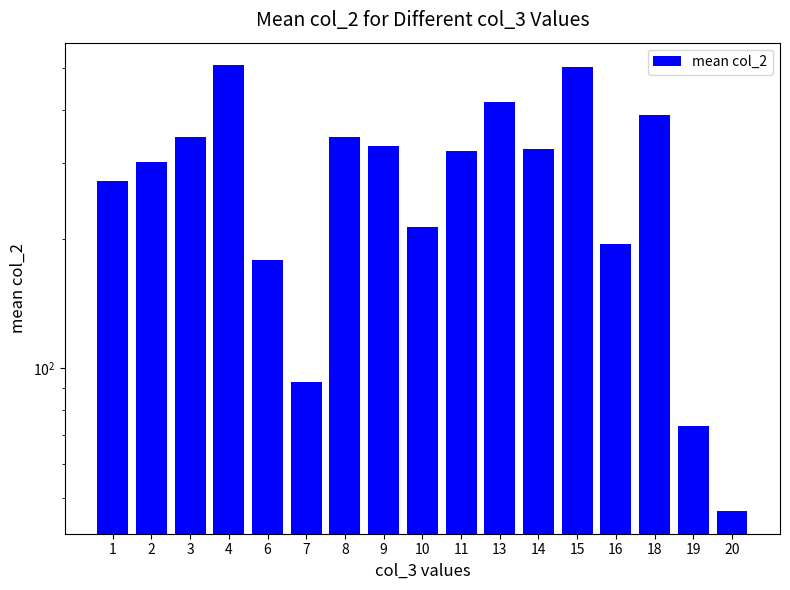

What is the change in value from 16 to 18?

+194.0